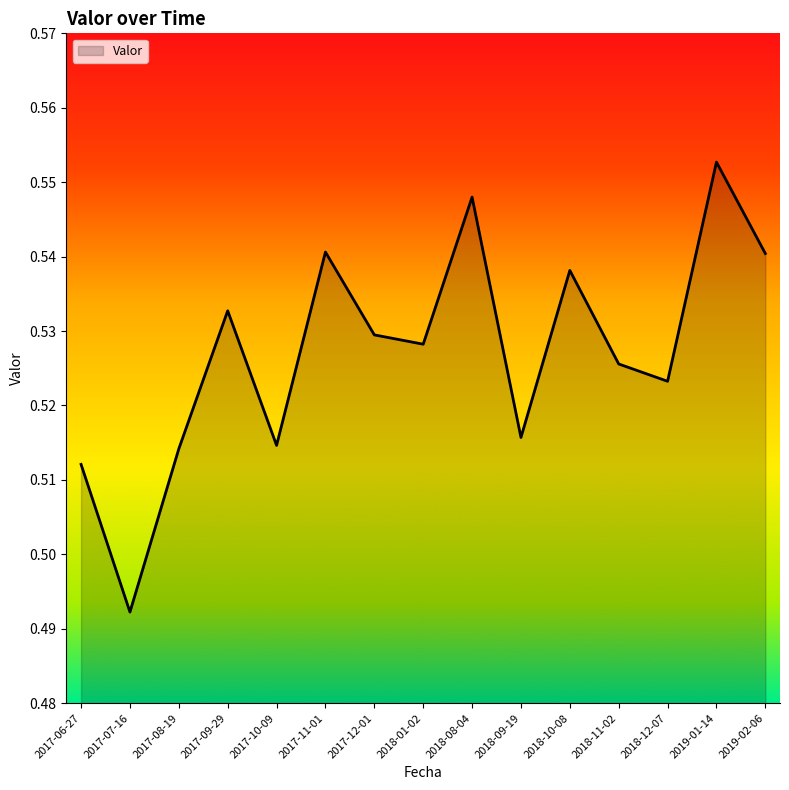

Which label corresponds to the largest value in the chart?

2019-01-14